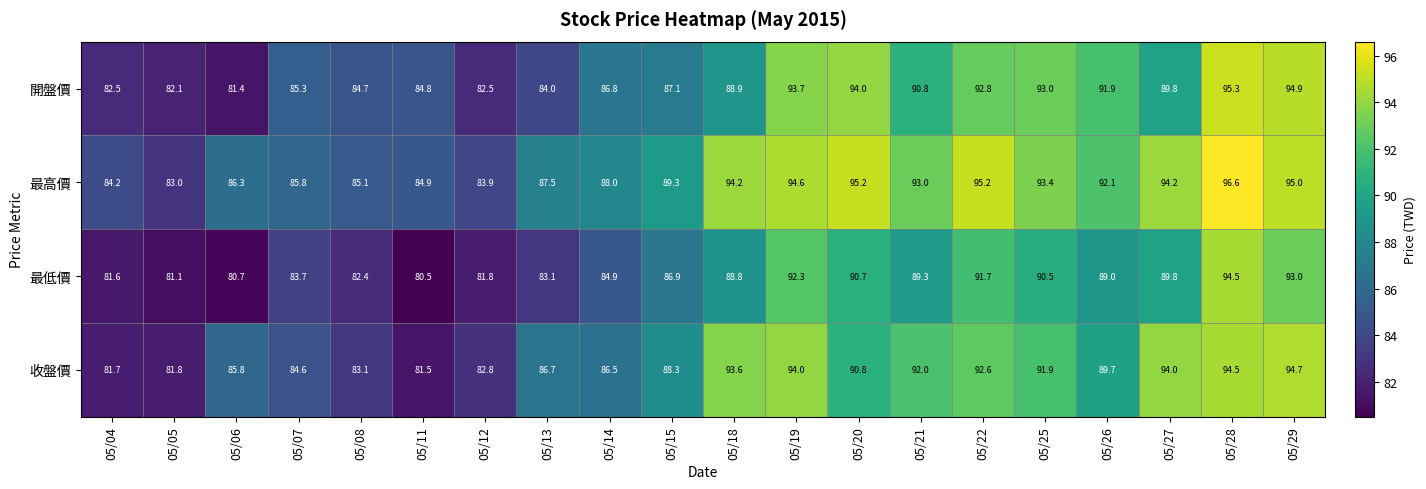

Rank the series at 05/25 from highest to lowest value.

最高價, 開盤價, 收盤價, 最低價